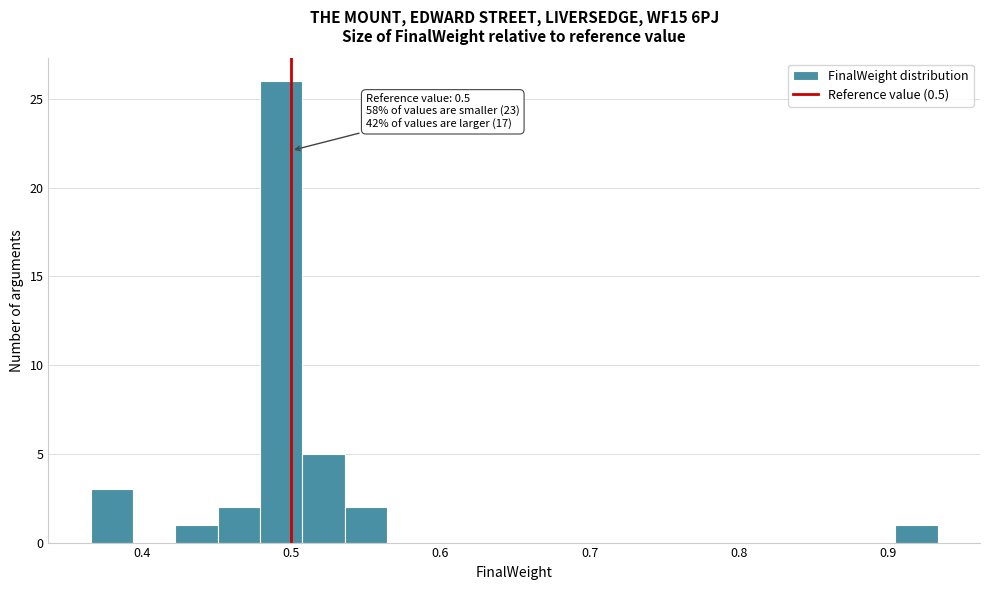

Around what value on the x-axis is the tallest bar? Give the approximate position of its centre, as read against the axis.

0.49